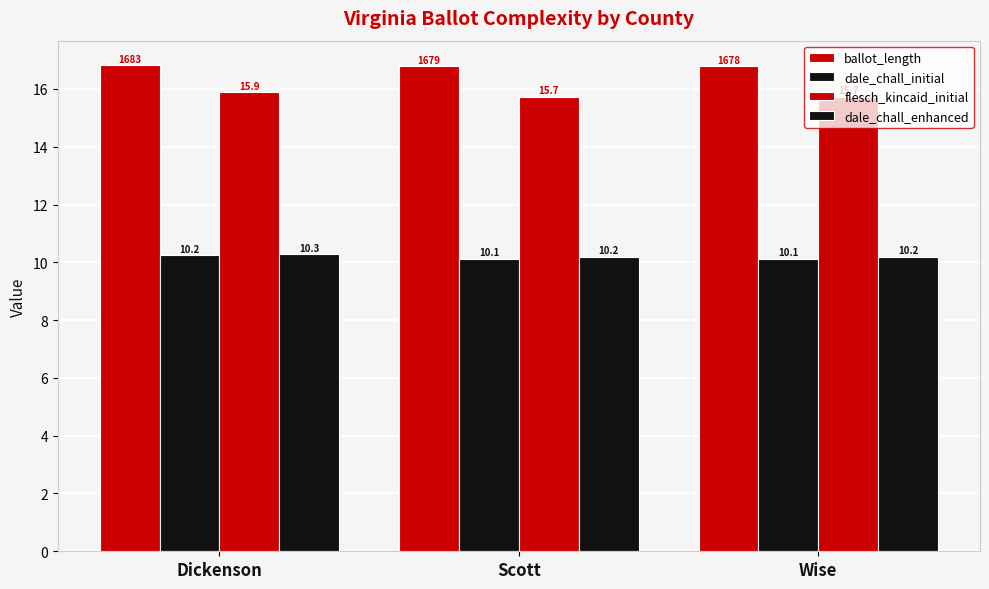

What is the total value across all series at Dickenson?

53.2